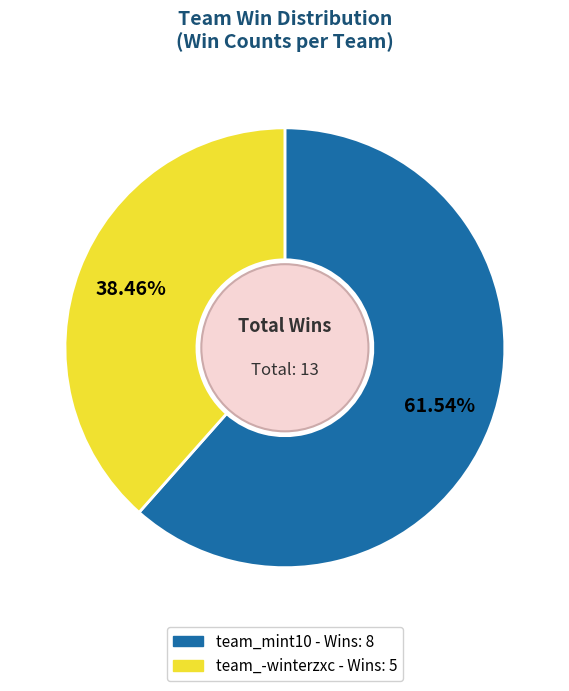

What is the ratio of the value at team_-winterzxc to the value at team_mint10?

0.6